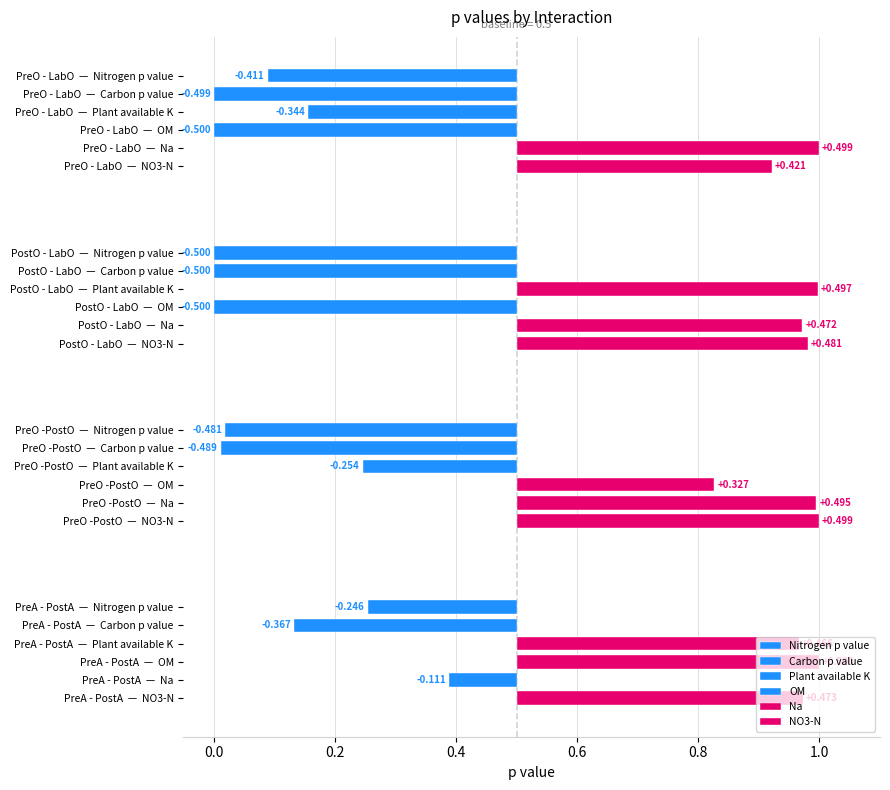

How many bars are there in each group?

6